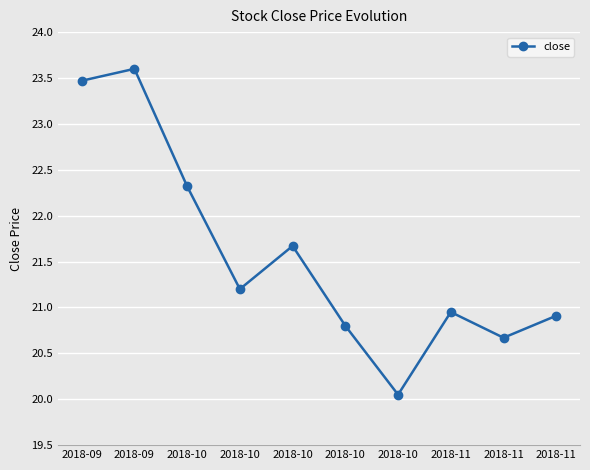

List the labels in order of value, smallest first.

2018-10, 2018-11, 2018-10, 2018-11, 2018-11, 2018-10, 2018-10, 2018-10, 2018-09, 2018-09